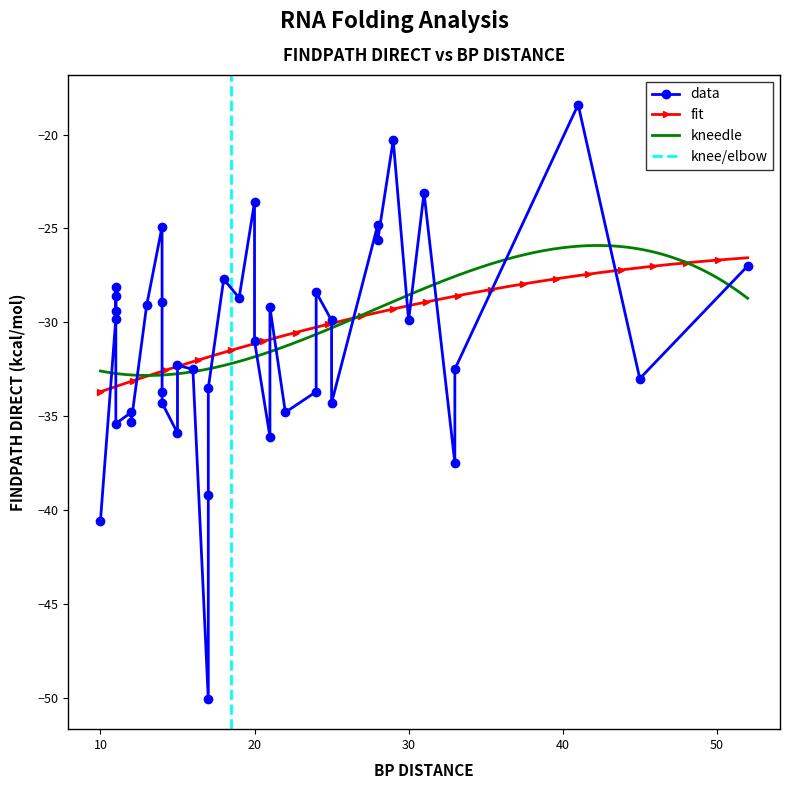

What is the minimum value for kneedle?

-32.8